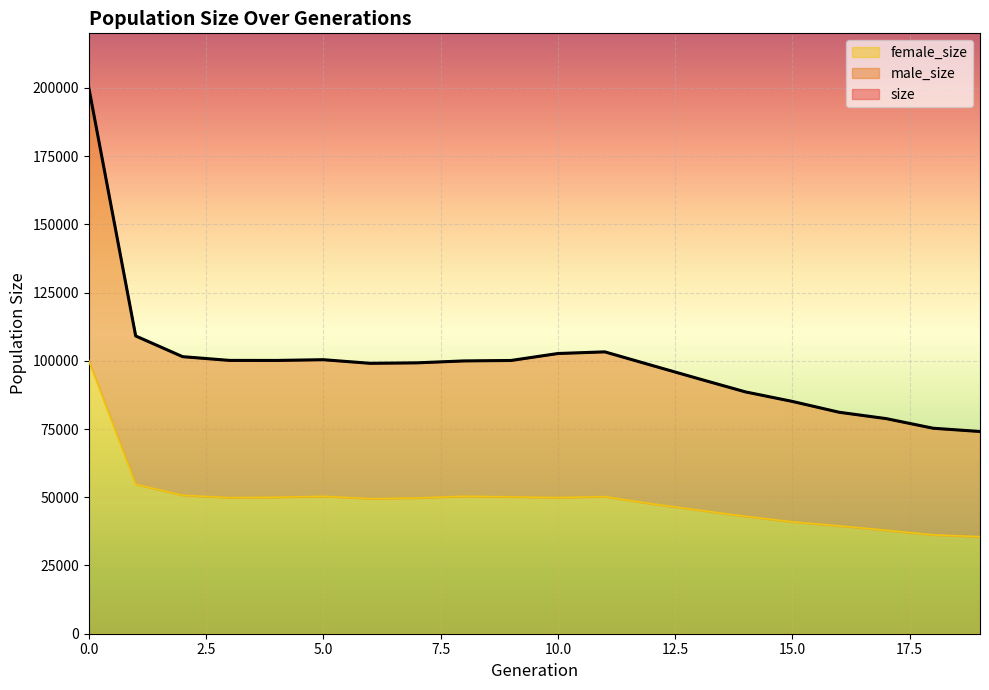

What is the spread (max minus min) of values at 19?

38545